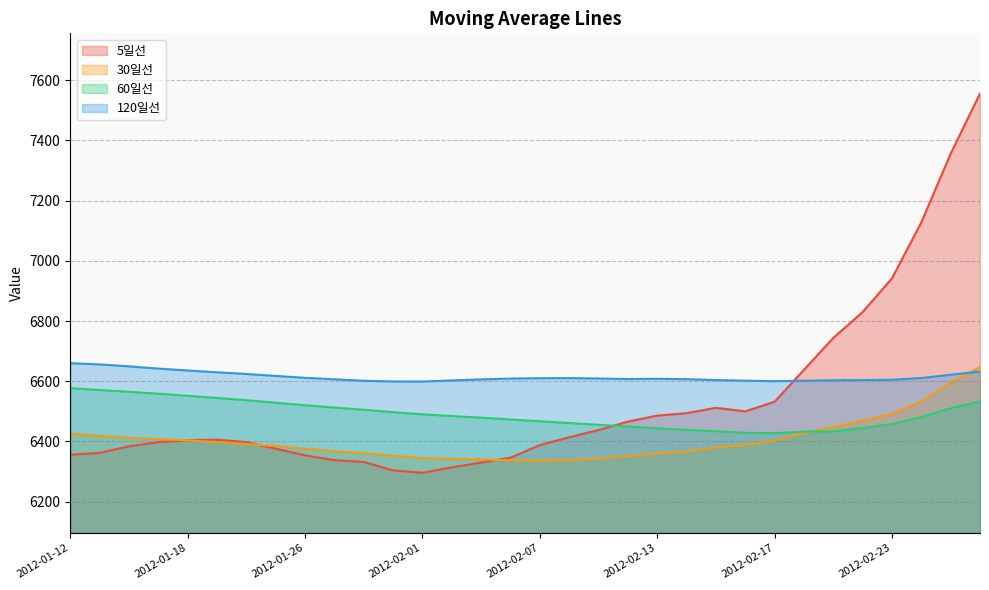

What is the label of the 22nd point from the left?

2012-02-14